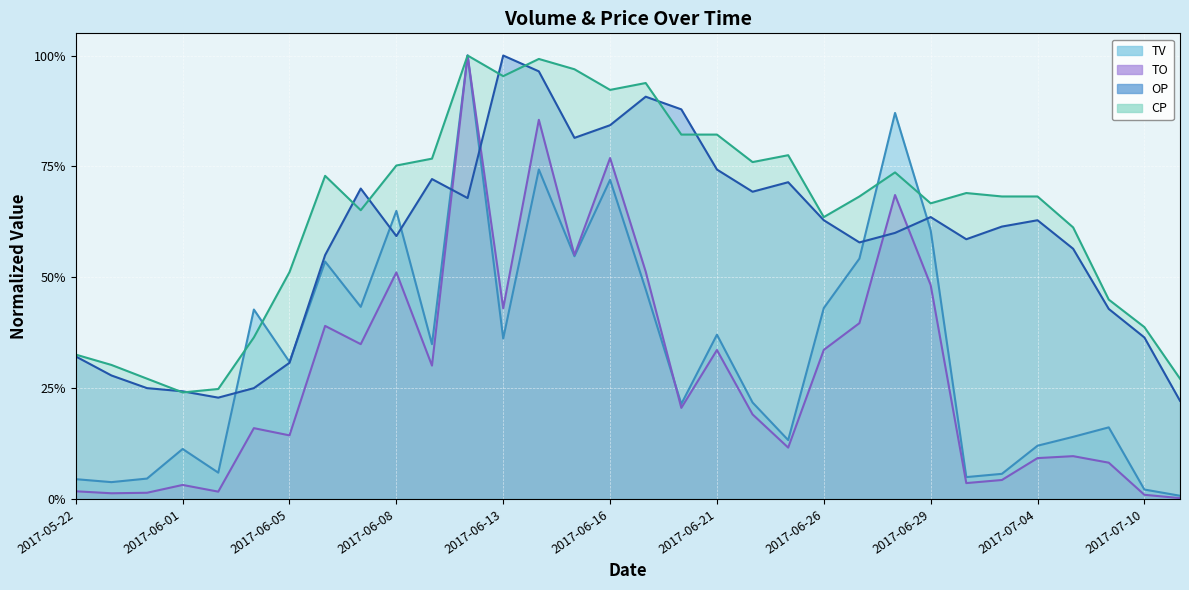

What is the average value of the TO series?

0.3